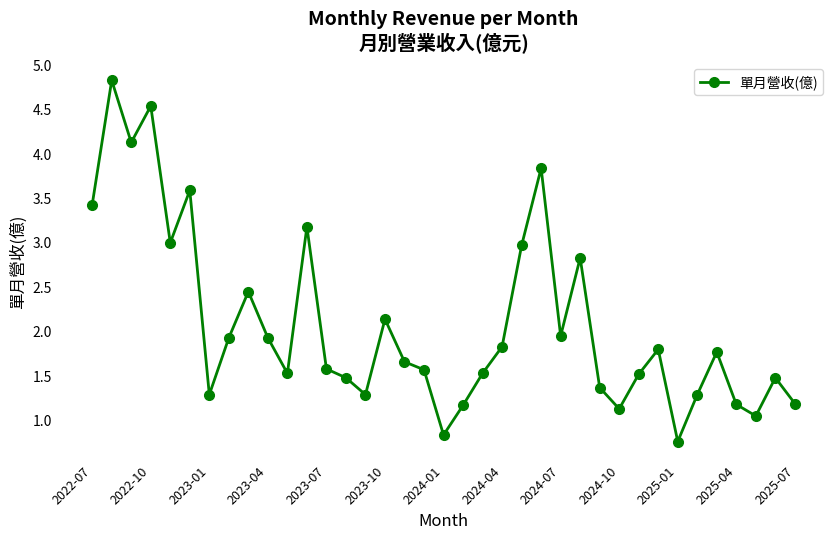

What is the average value?

2.1